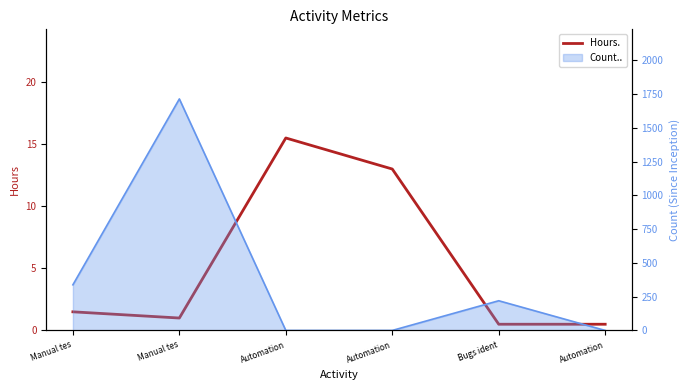

Which category has the highest value across all series?

Automation